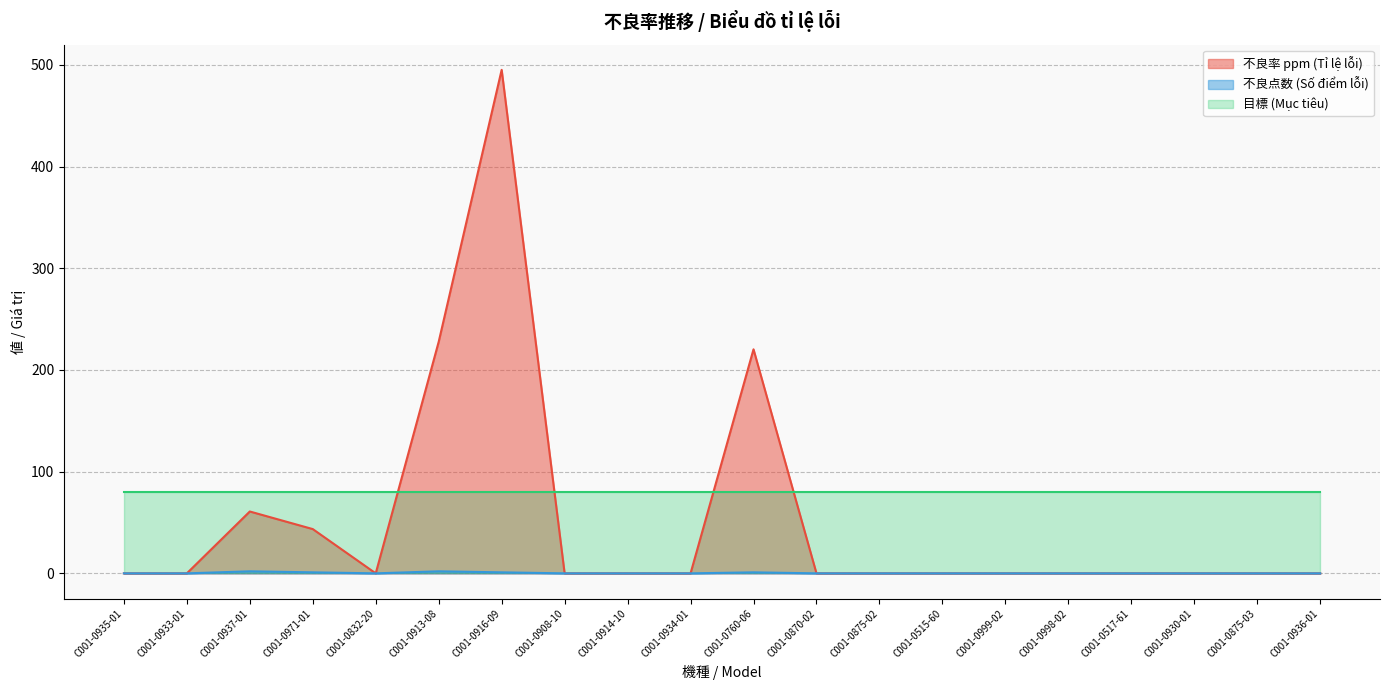

What is the difference between the highest and lowest values at C001-0913-08?

225.7